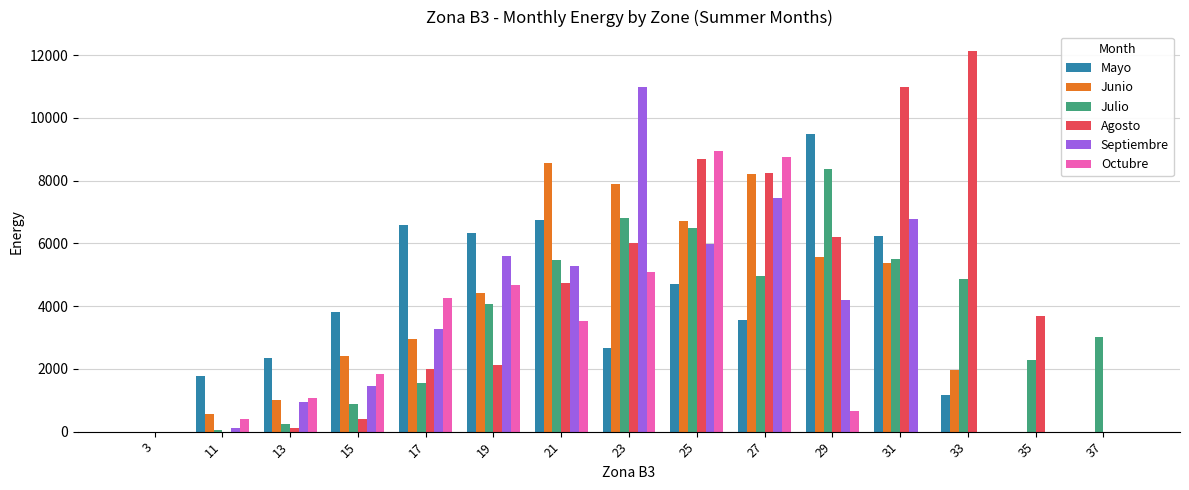

What is the maximum value shown in the chart?

12145.9